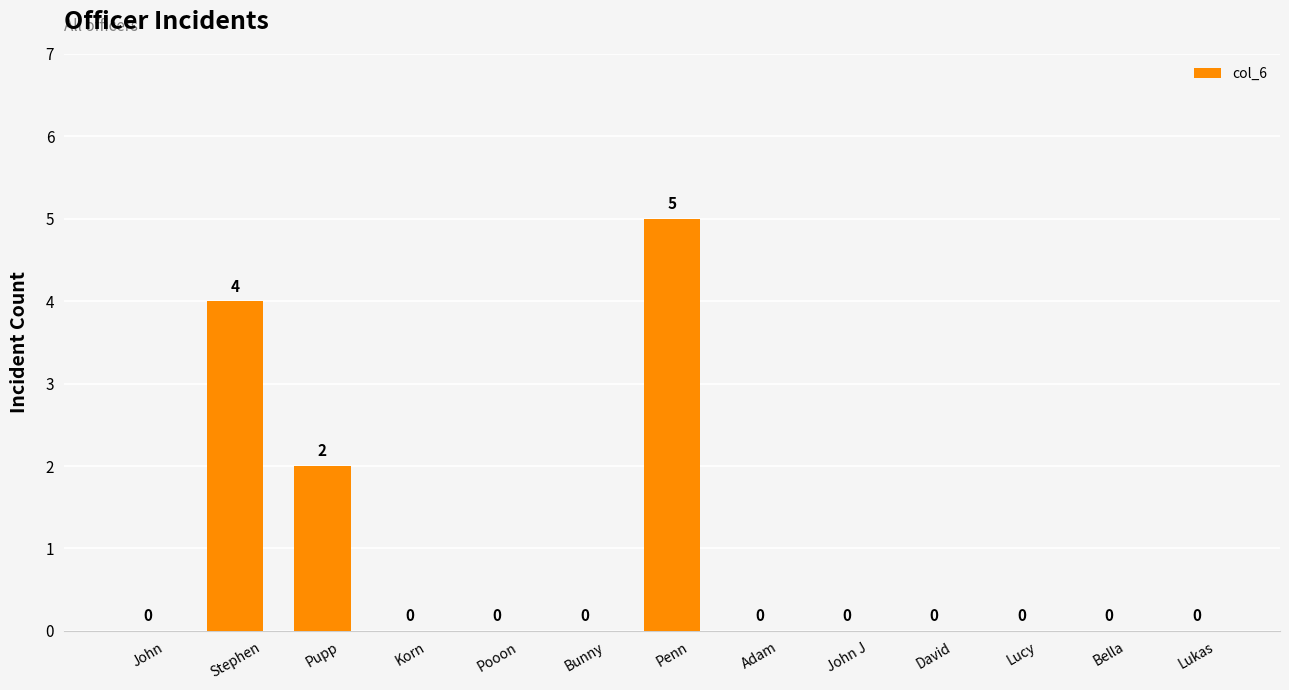

Reading left to right, extract all data points from this chart.

0	4	2	0	0	0	5	0	0	0	0	0	0